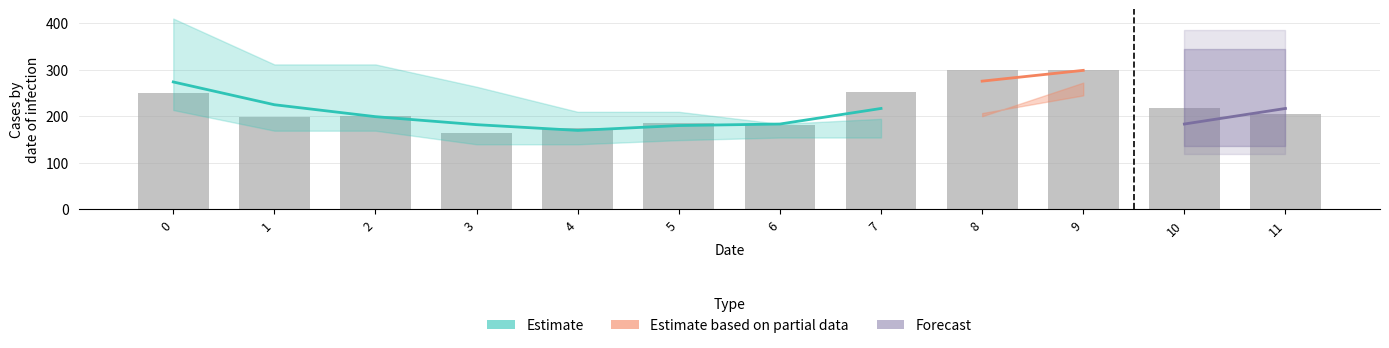

What is the minimum value shown in the chart?

163.7